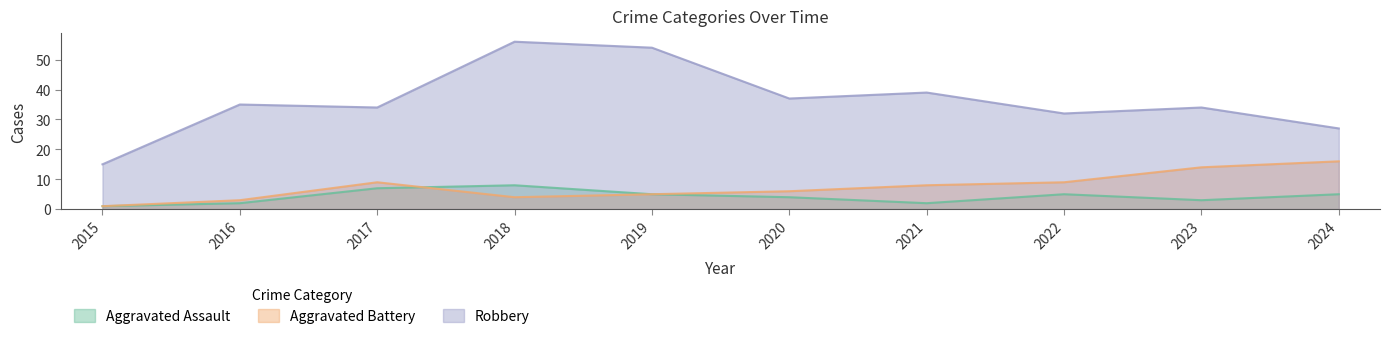

What is the difference between the second highest and second lowest values in the Robbery series?

27